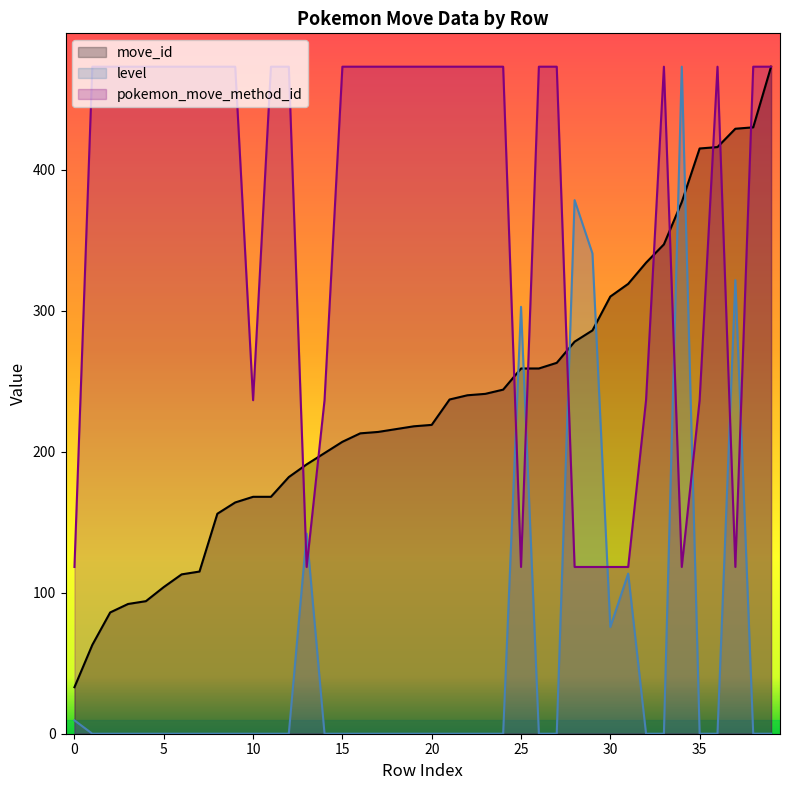

Where do move_id and level first cross each other?

24 and 25